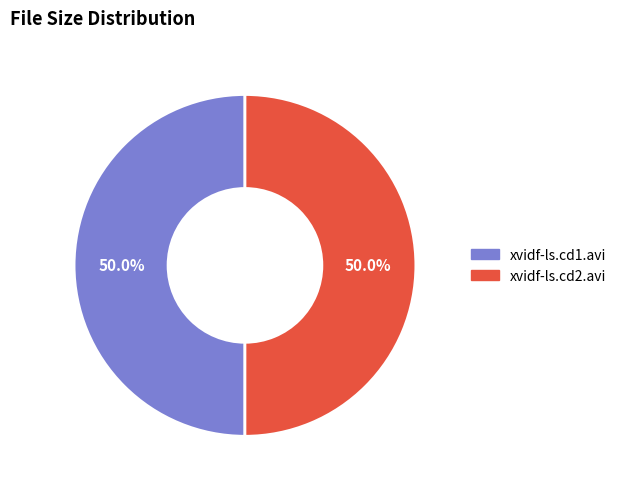

Is the sum of xvidf-ls.cd1.avi and xvidf-ls.cd2.avi greater than half?

Yes